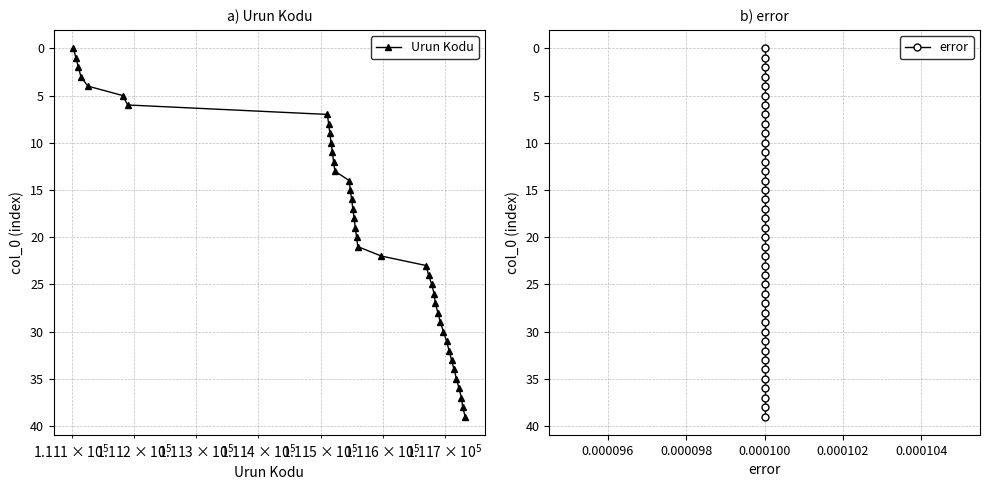

What is the maximum value for Urun Kodu?

39